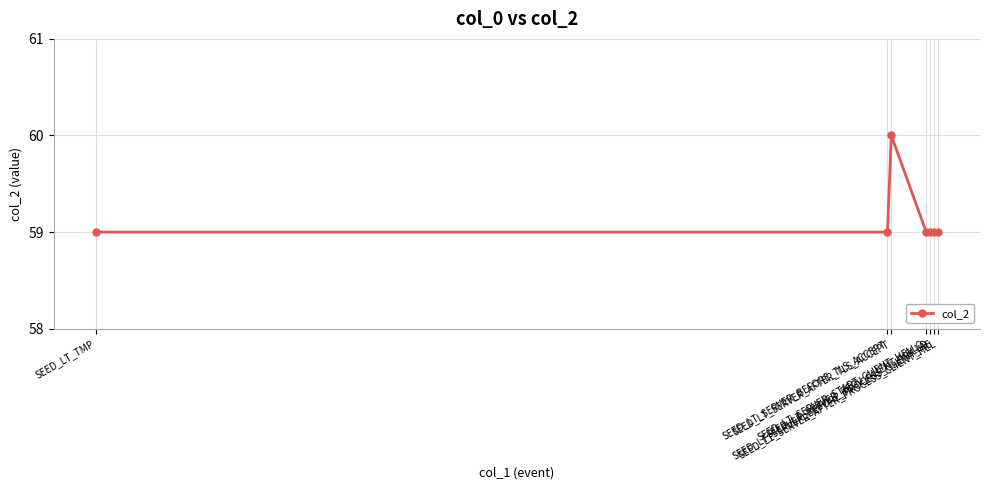

What is the ratio of the value at SEED_LT_TMP to the value at SEED_LT_SERVER_AFTER_TLS_ACCEPT?

1.0